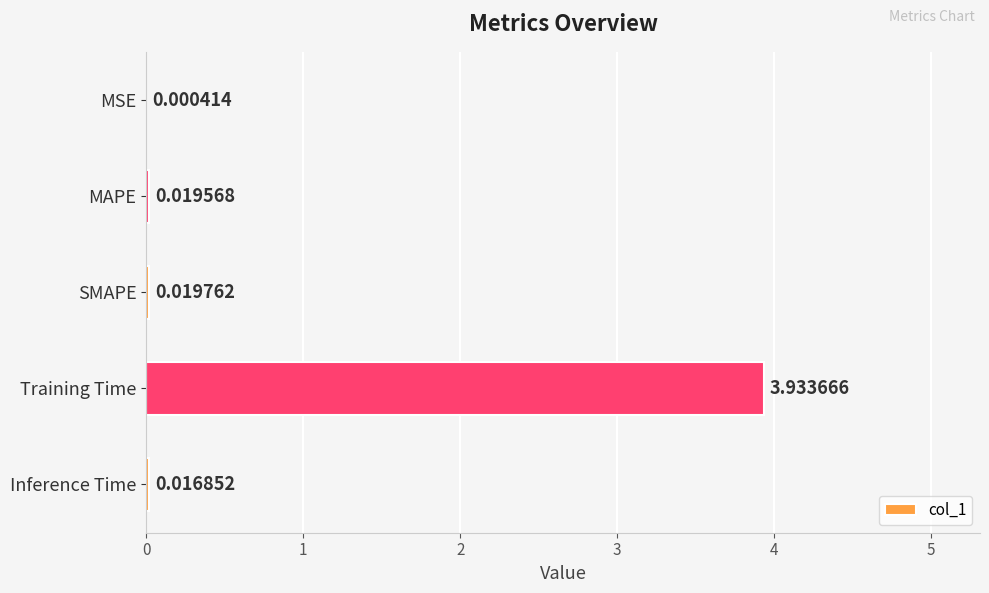

How many categories are shown in the chart?

5